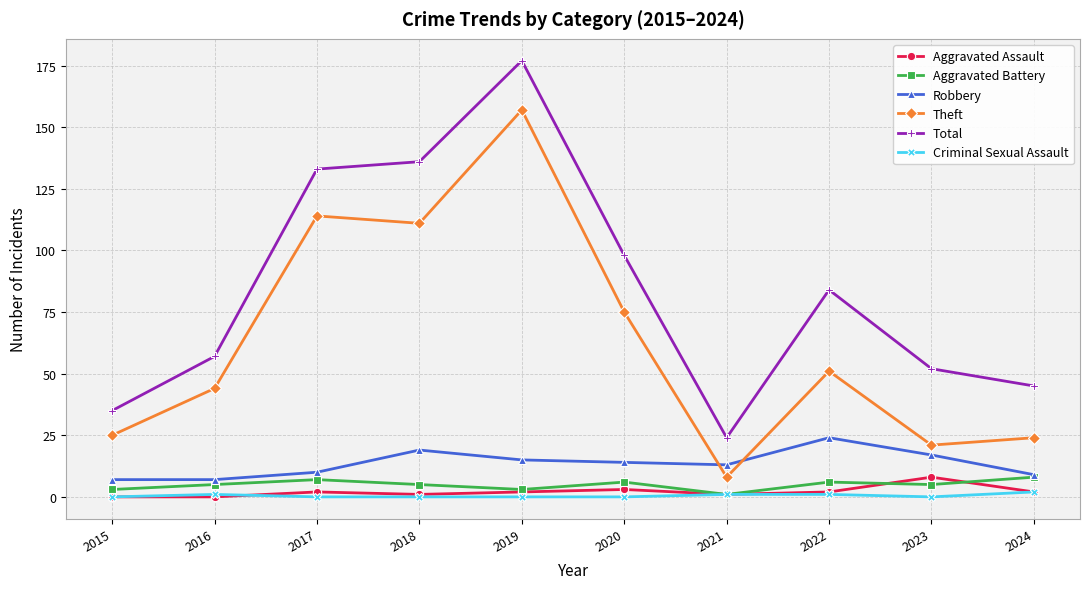

Where is Theft nearest to the value 82?

2020